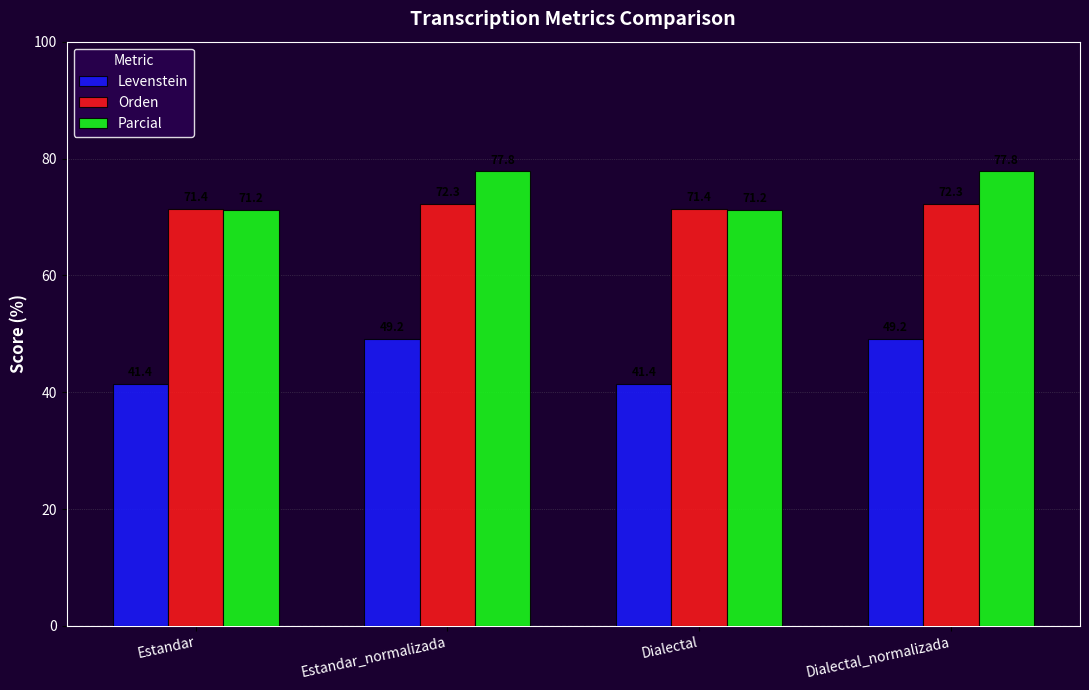

Reading right to left, what are all the values shown in this chart?

Levenstein: Dialectal_normalizada=49.2	Dialectal=41.4	Estandar_normalizada=49.2	Estandar=41.4
Orden: Dialectal_normalizada=72.3	Dialectal=71.4	Estandar_normalizada=72.3	Estandar=71.4
Parcial: Dialectal_normalizada=77.8	Dialectal=71.2	Estandar_normalizada=77.8	Estandar=71.2